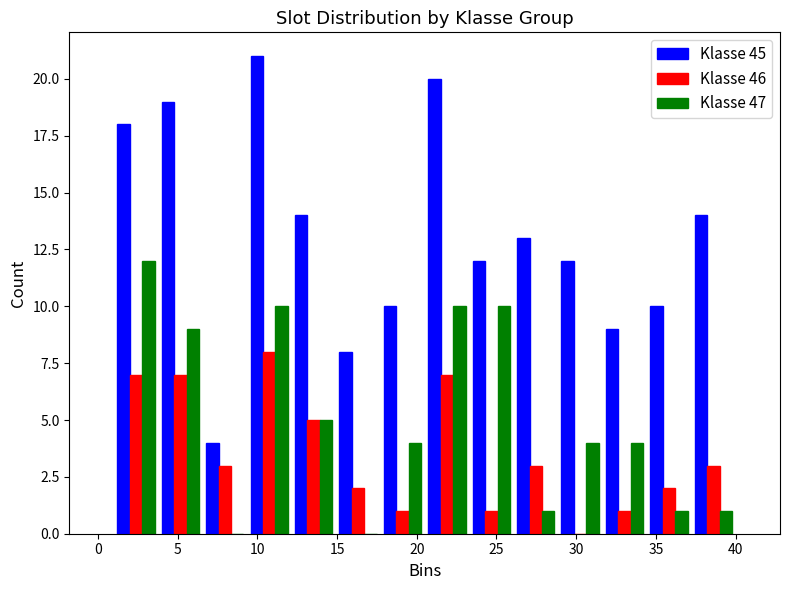

In the Klasse 46 series, which range on the x-axis has the tallest bar?

9.5 to 12.0